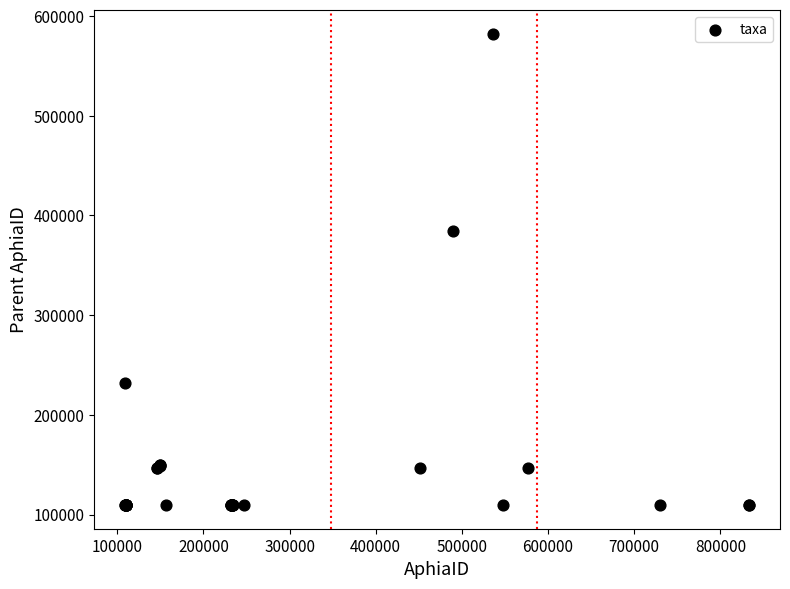

What Y value in the scatter plot is closest to 345905?

384689